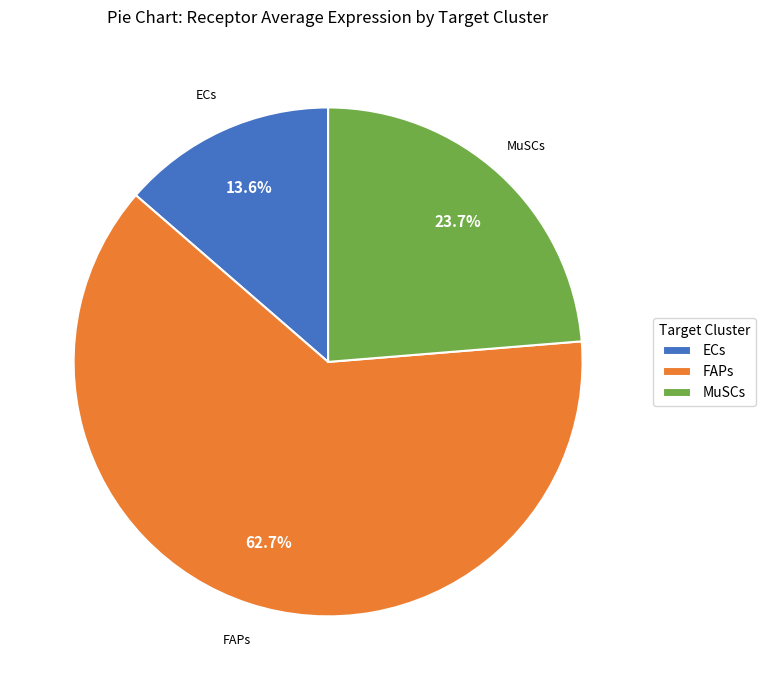

The ECs slice represents 14% of the pie. True or false?

True